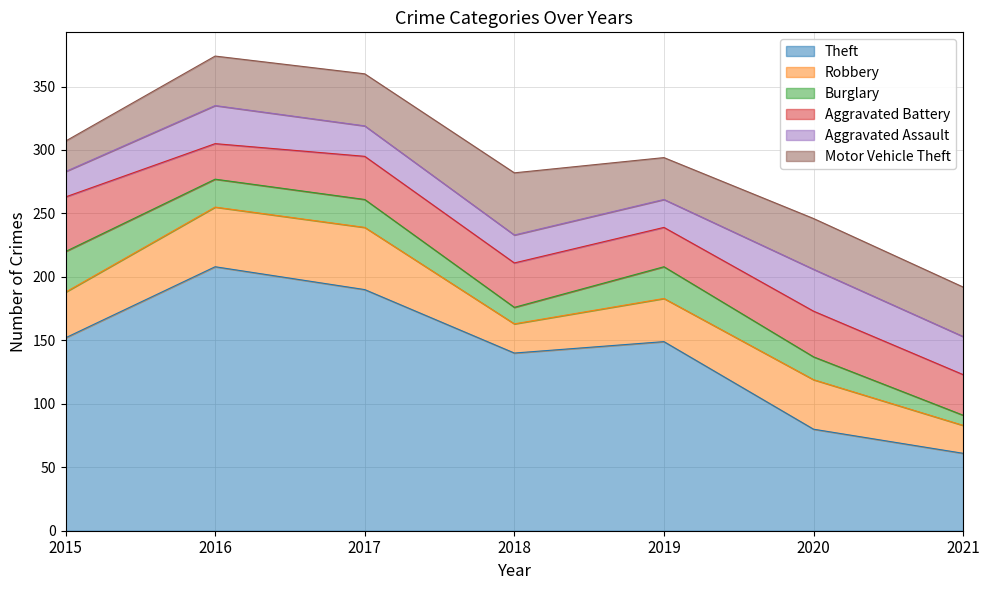

Which series has the largest range (max minus min)?

Theft